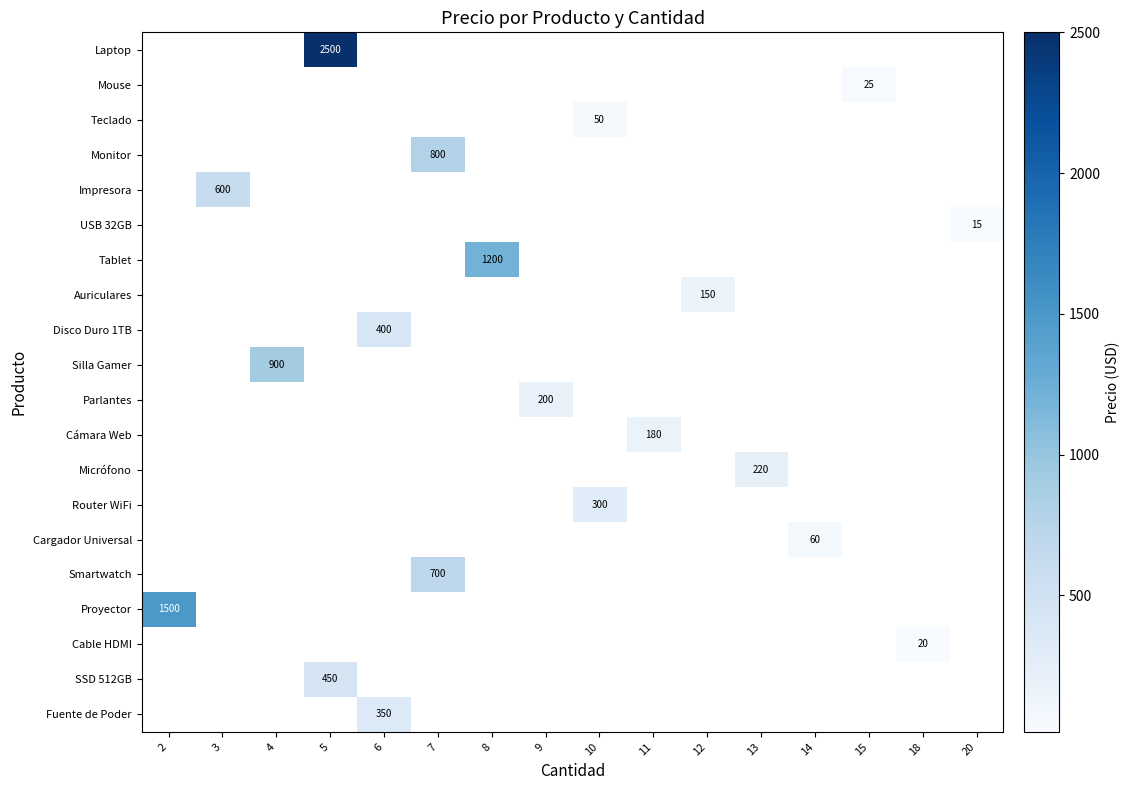

What is the smallest value displayed?

15.0